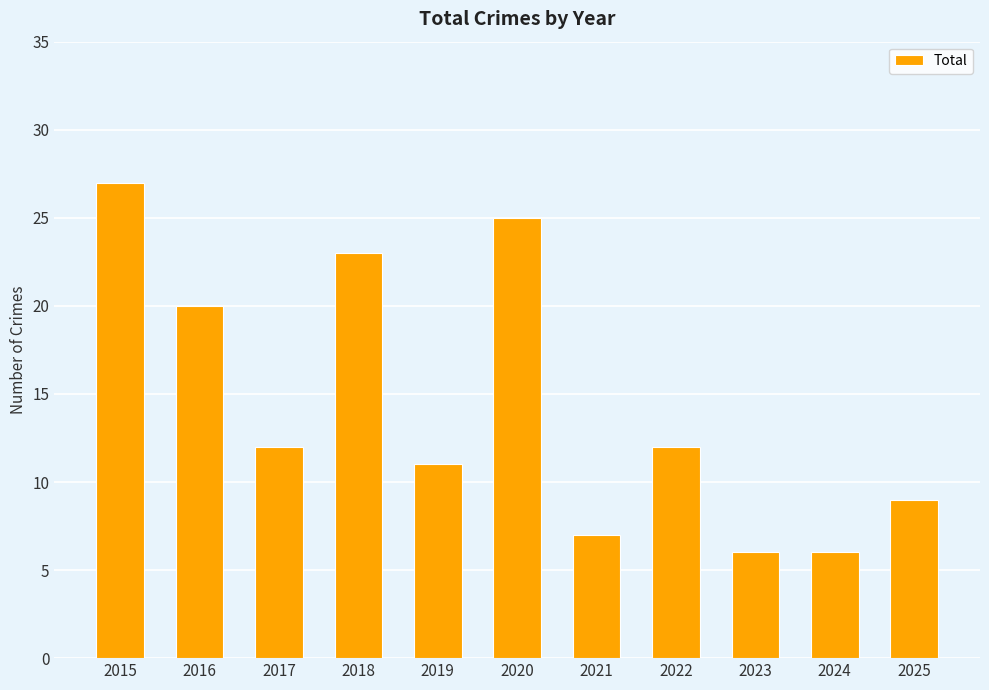

How many distinct data groups are displayed?

1